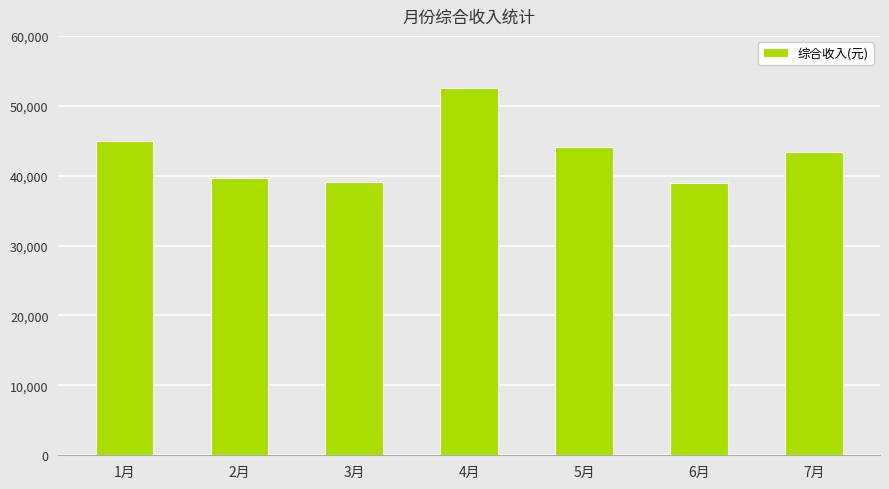

What is the maximum value shown in the chart?

52606.5